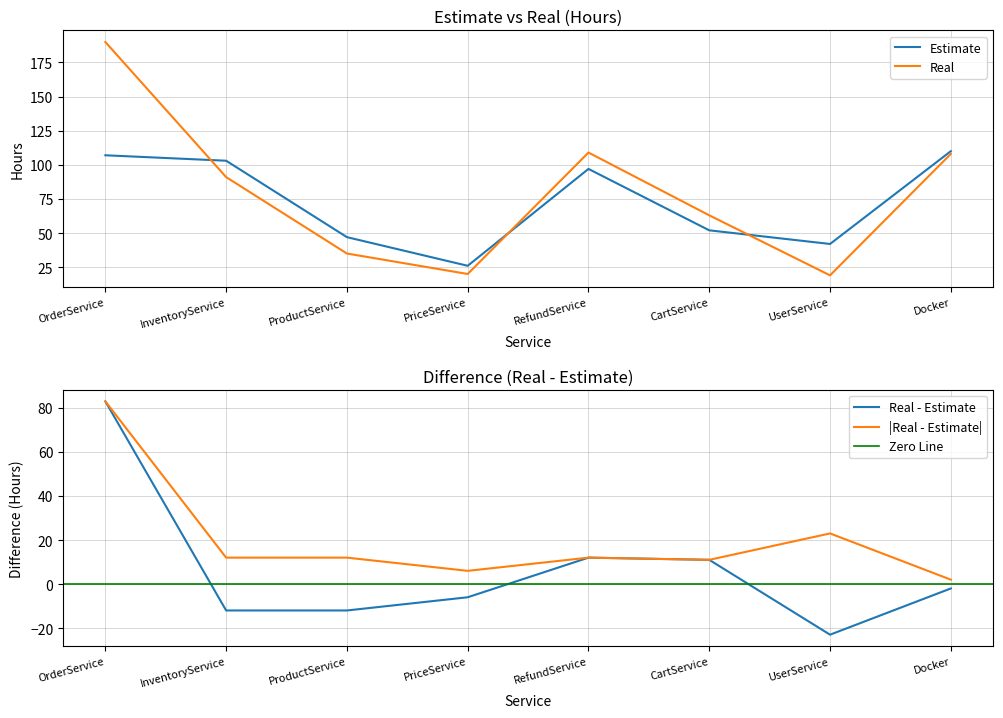

Which category has the lowest value across all series?

UserService